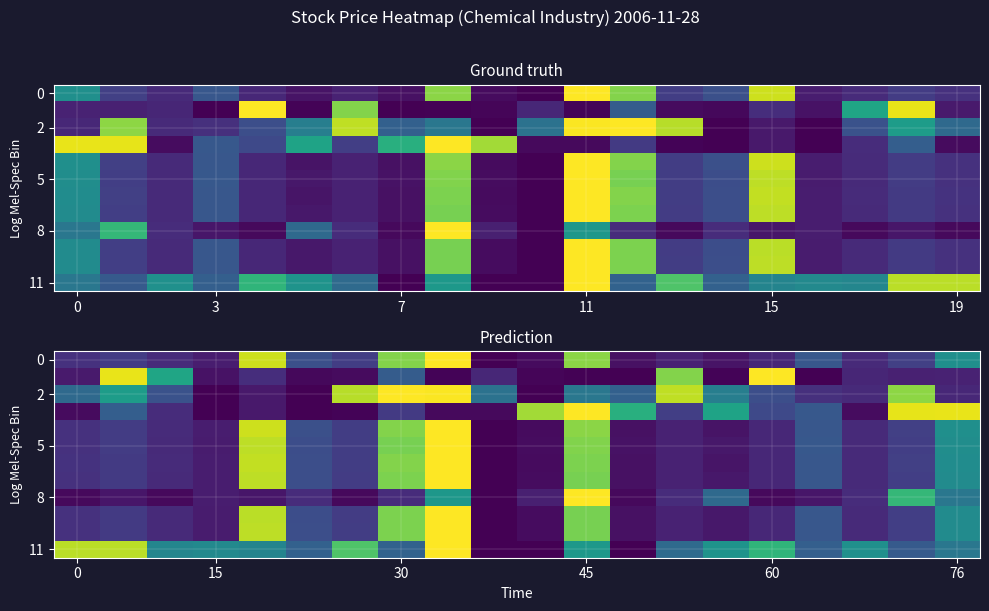

What is the difference between the maximum and second lowest values in the 0 series?

1.0